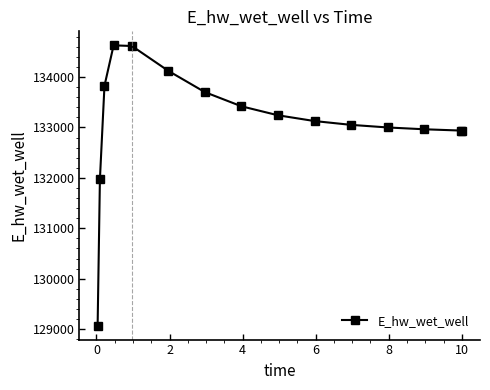

What is the sum of all values?

1996604.4